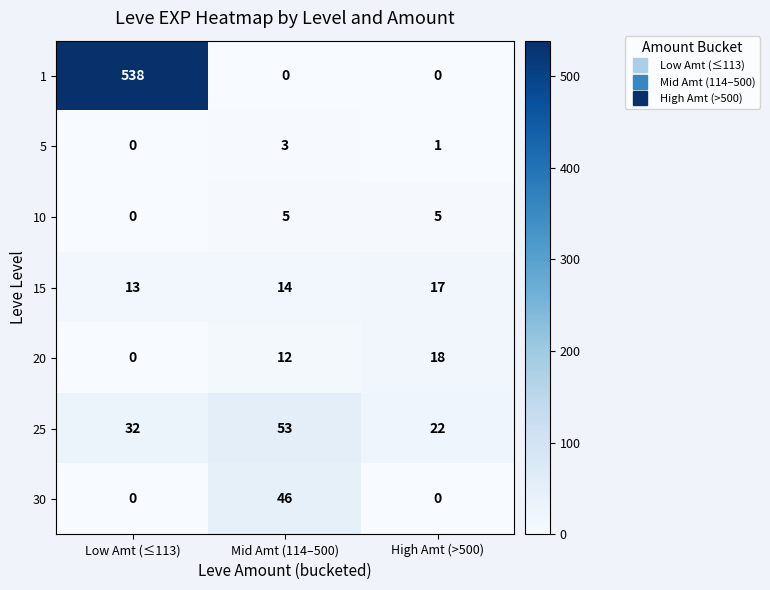

Reading right to left, what are all the values shown in this chart?

1: High Amt (>500)=0	Mid Amt (114–500)=0	Low Amt (≤113)=538
5: High Amt (>500)=1	Mid Amt (114–500)=3	Low Amt (≤113)=0
10: High Amt (>500)=5	Mid Amt (114–500)=5	Low Amt (≤113)=0
15: High Amt (>500)=17	Mid Amt (114–500)=14	Low Amt (≤113)=13
20: High Amt (>500)=18	Mid Amt (114–500)=12	Low Amt (≤113)=0
25: High Amt (>500)=22	Mid Amt (114–500)=53	Low Amt (≤113)=32
30: High Amt (>500)=0	Mid Amt (114–500)=46	Low Amt (≤113)=0